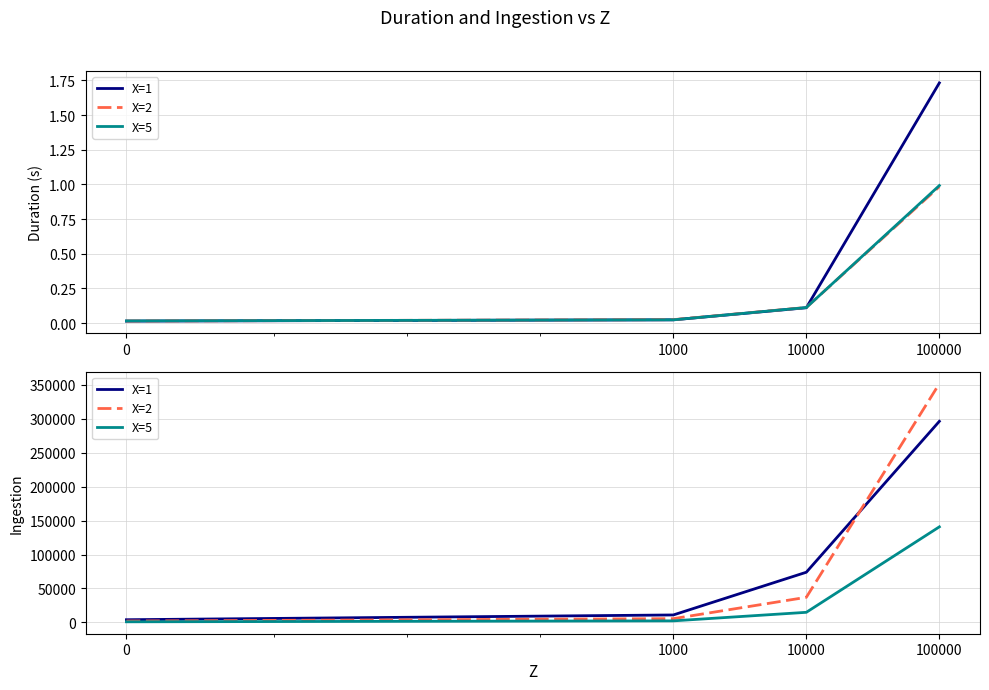

After their last crossing, which series has the higher values: X=1 or X=2?

X=2